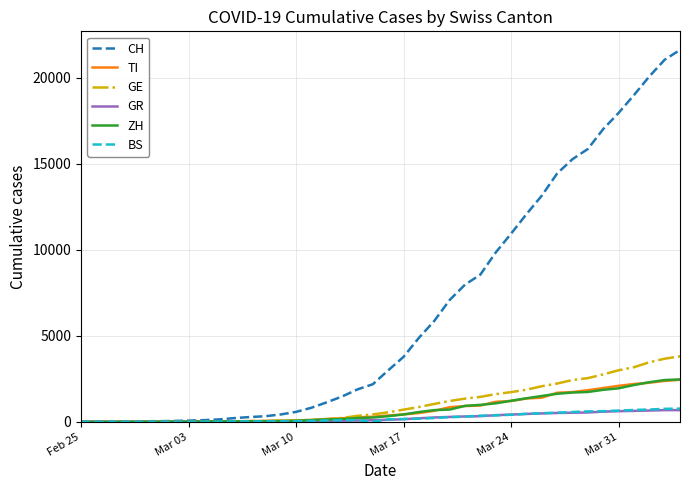

What is the maximum value for TI?

2442